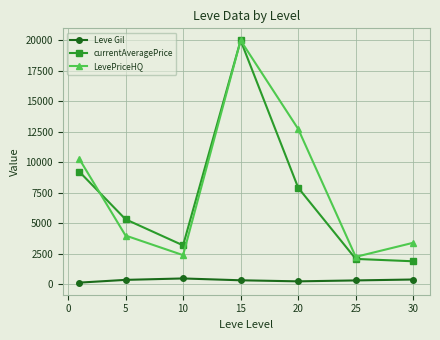

What is the maximum value for currentAveragePrice?

20000.0